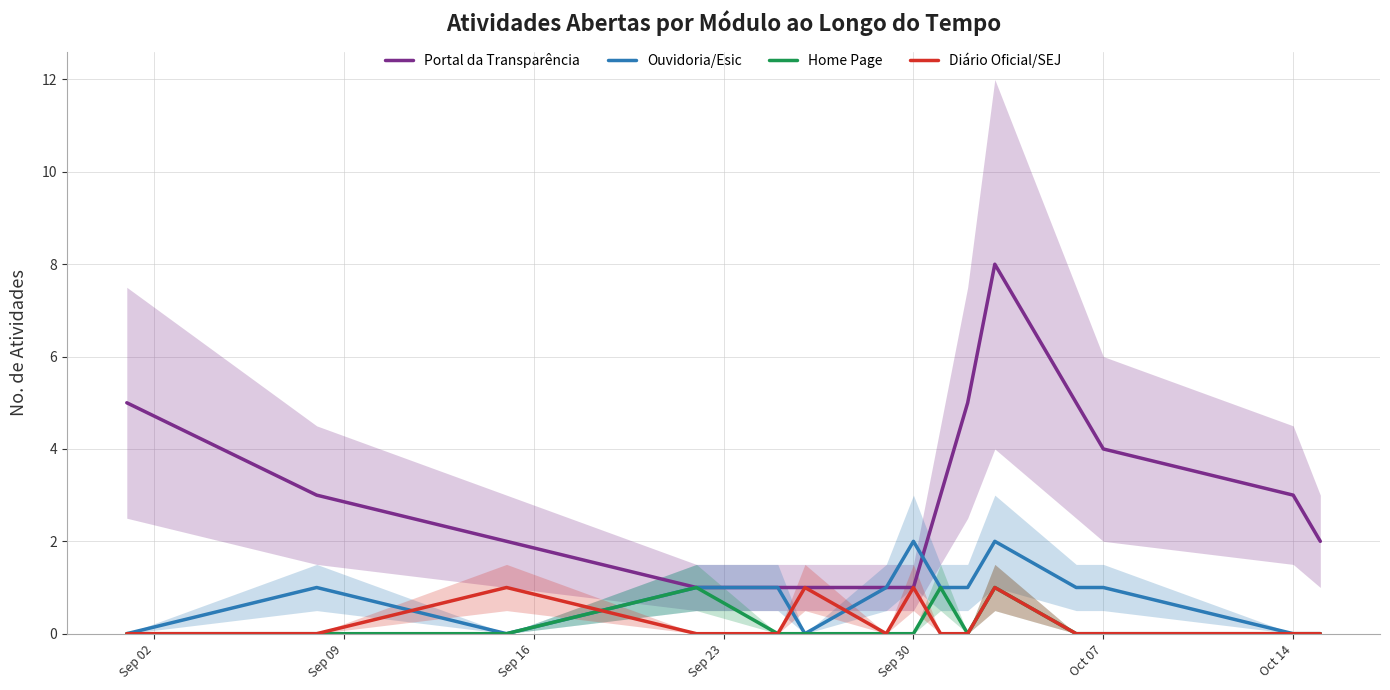

How many lines are shown in the chart?

4